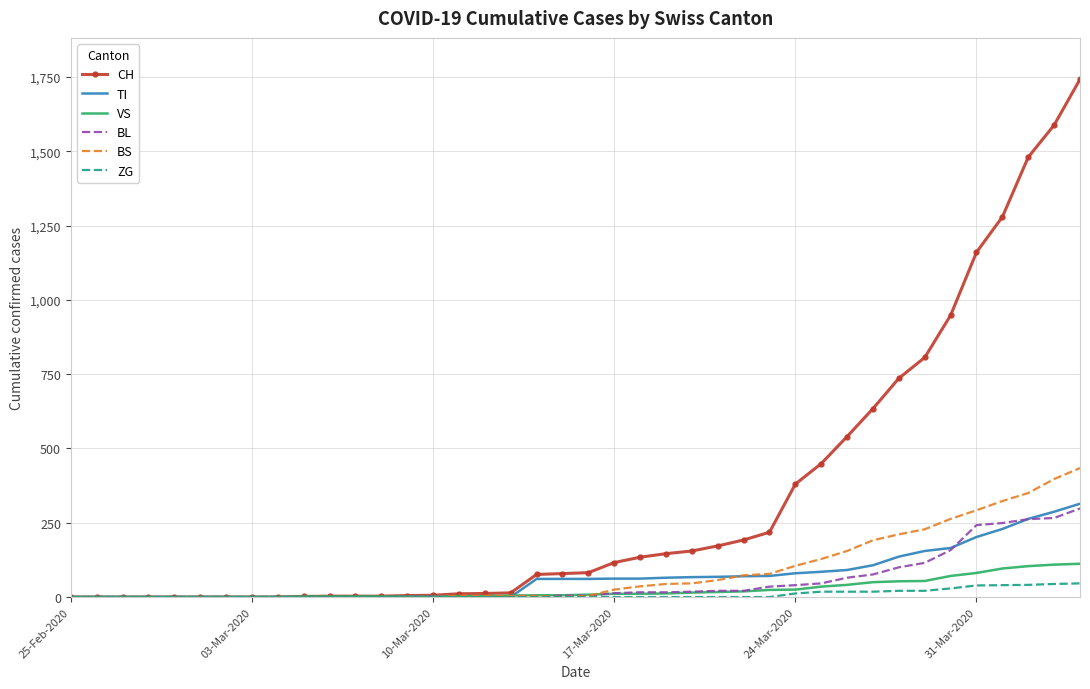

What is the highest value of the BS series?

434